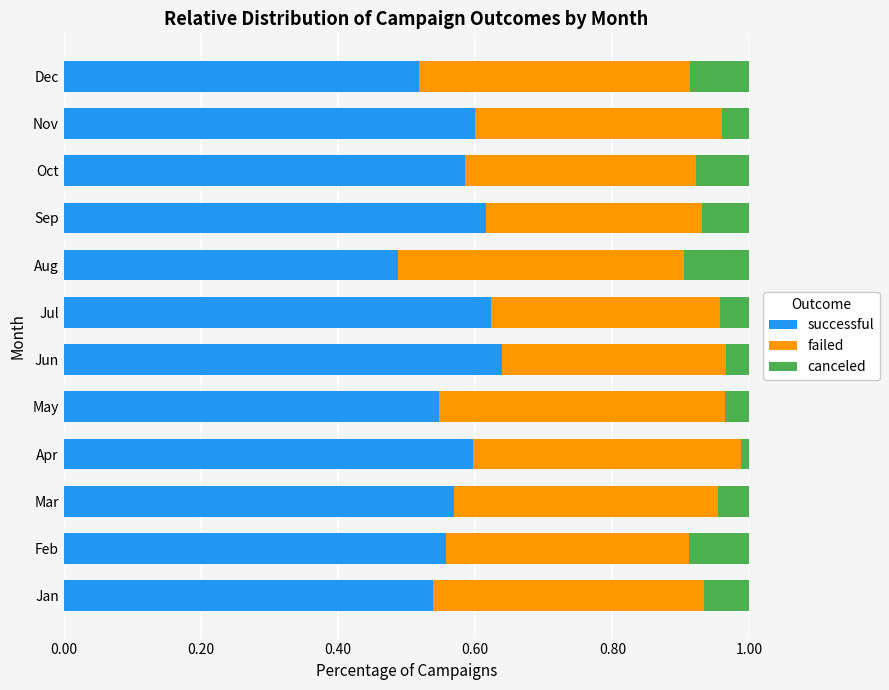

What is the total value across all series at Mar?

1.0